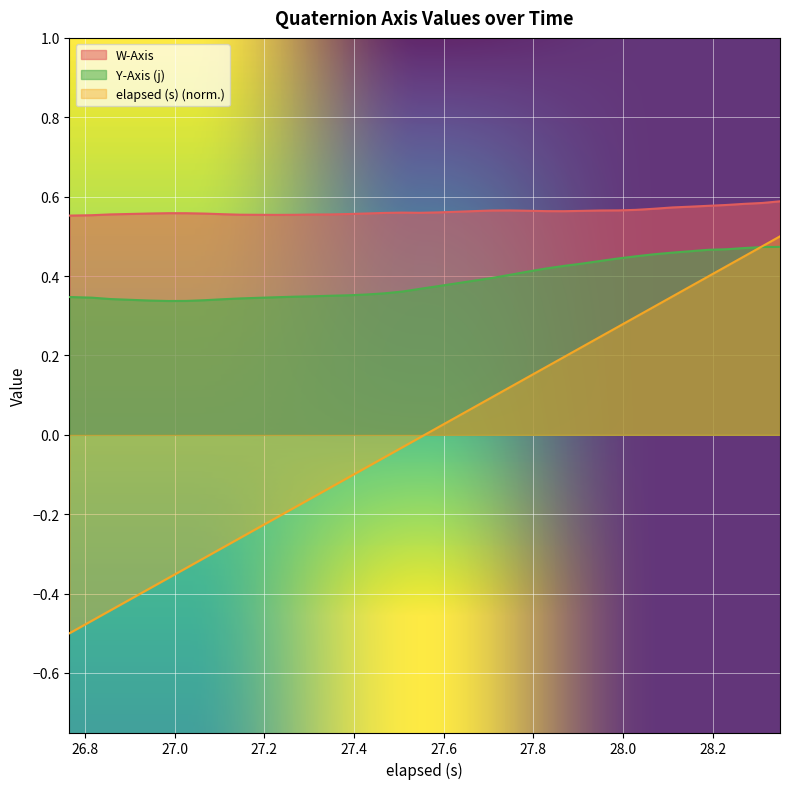

Reading left to right, what are all the values shown in this chart?

W-Axis: 0.6	0.6	0.6	0.6	0.6	0.6	0.6	0.6	0.6	0.6	0.6	0.6	0.6	0.6	0.6	0.6	0.6	0.6	0.6	0.6	0.6	0.6	0.6	0.6	0.6	0.6	0.6	0.6	0.6	0.6	0.6	0.6	0.6	0.6	0.6	0.6	0.6	0.6	0.6	0.6
Y-Axis (j): 0.3	0.3	0.3	0.3	0.3	0.3	0.3	0.3	0.3	0.3	0.3	0.3	0.3	0.3	0.4	0.4	0.4	0.4	0.4	0.4	0.4	0.4	0.4	0.4	0.4	0.4	0.4	0.4	0.4	0.4	0.4	0.4	0.5	0.5	0.5	0.5	0.5	0.5	0.5	0.5
elapsed (s): -0.5	-0.5	-0.4	-0.4	-0.4	-0.4	-0.3	-0.3	-0.3	-0.3	-0.2	-0.2	-0.2	-0.2	-0.1	-0.1	-0.1	-0.1	-0.0	-0.0	0.0	0.0	0.1	0.1	0.1	0.1	0.2	0.2	0.2	0.2	0.3	0.3	0.3	0.3	0.4	0.4	0.4	0.4	0.5	0.5